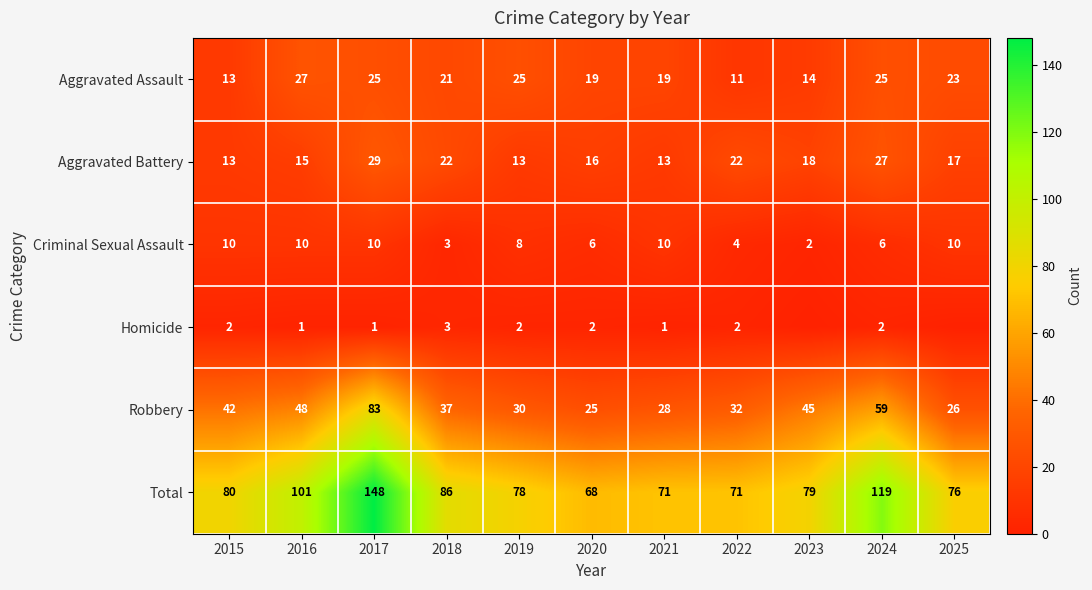

At which label does Aggravated Battery first exceed 17?

2017